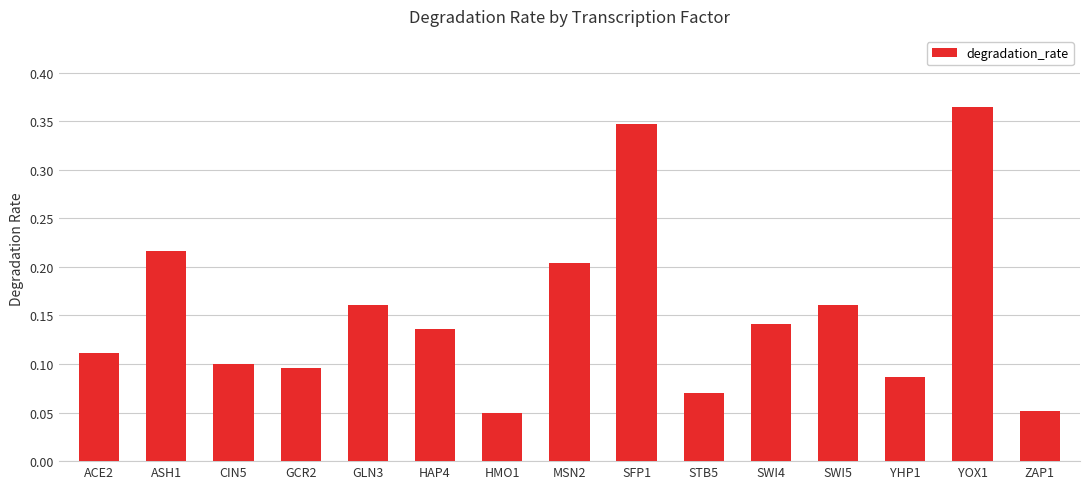

What is the label of the 6th bar from the right?

STB5